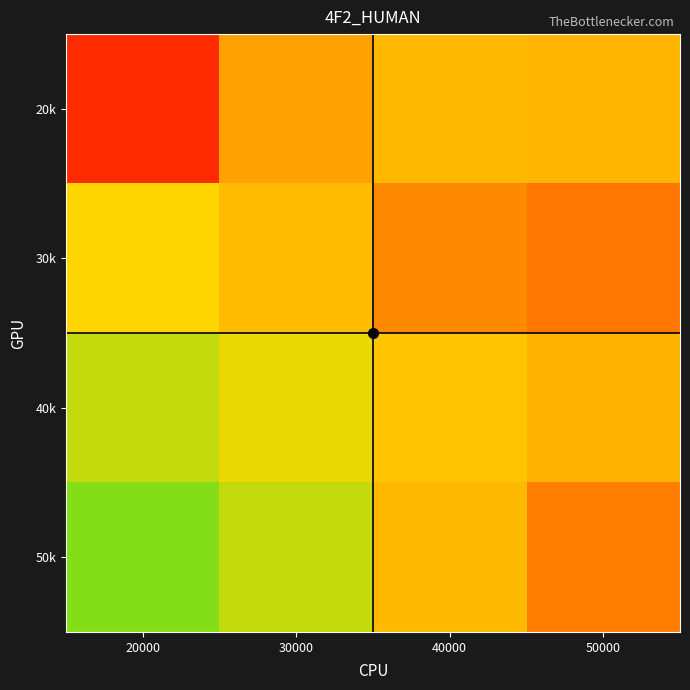

Which series changed the most between 20000 and 50000?

50k